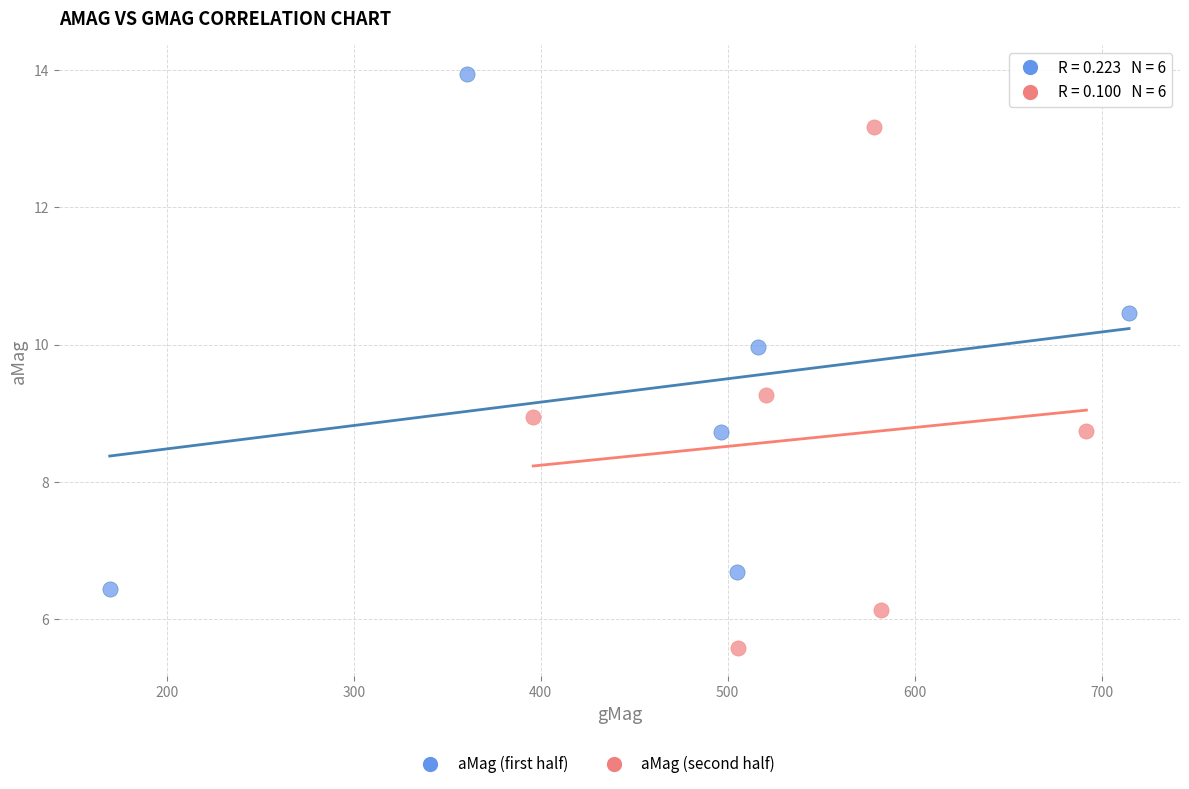

Which series contains the lowest Y value?

aMag (second half)